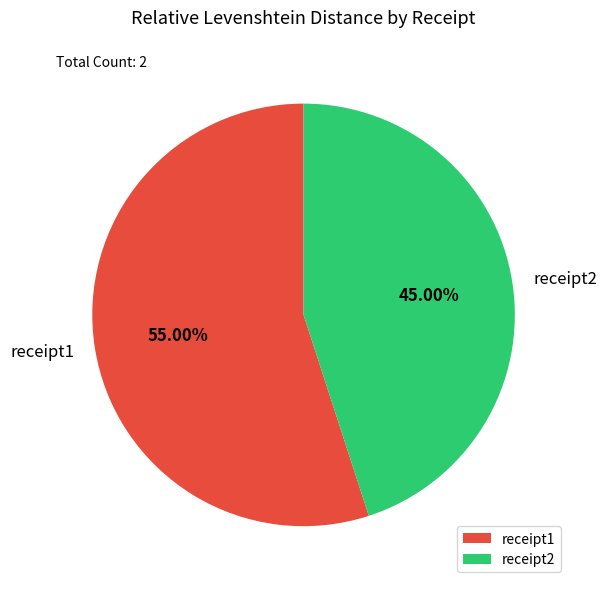

How many segments does this pie chart have?

2